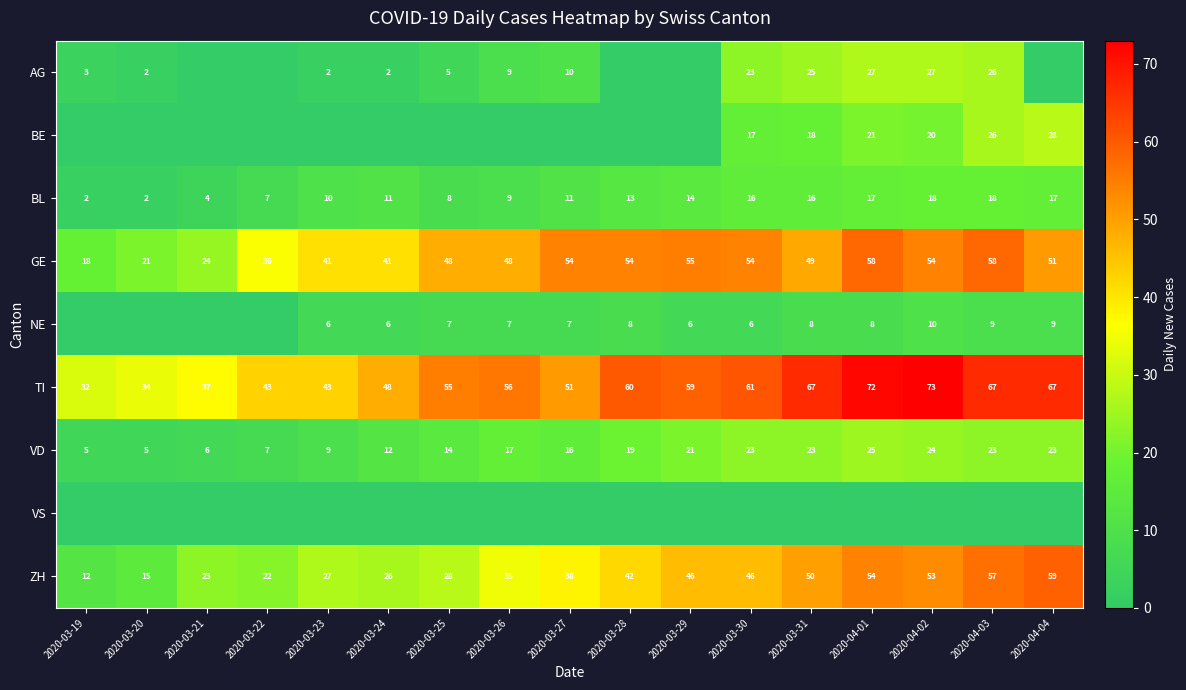

What is the highest value of the TI series?

73